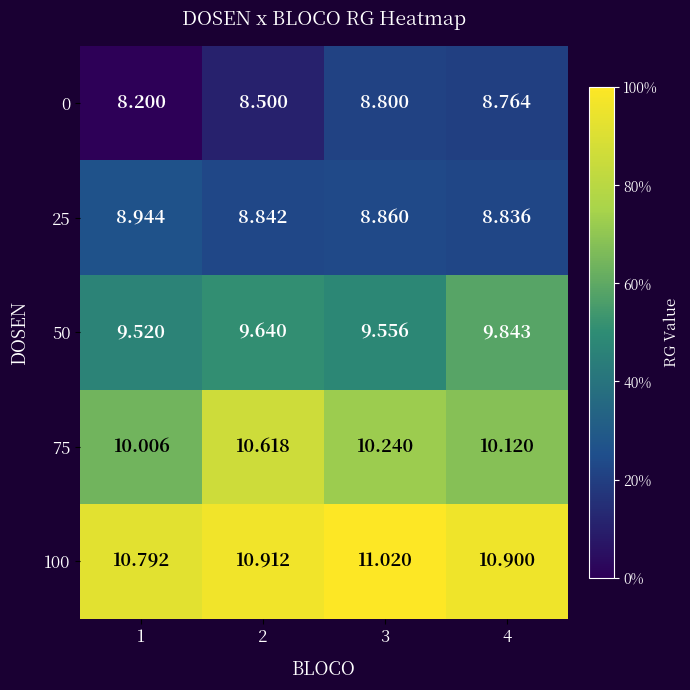

Is the value of 75 at 3 greater than the value of 50 at 4?

Yes